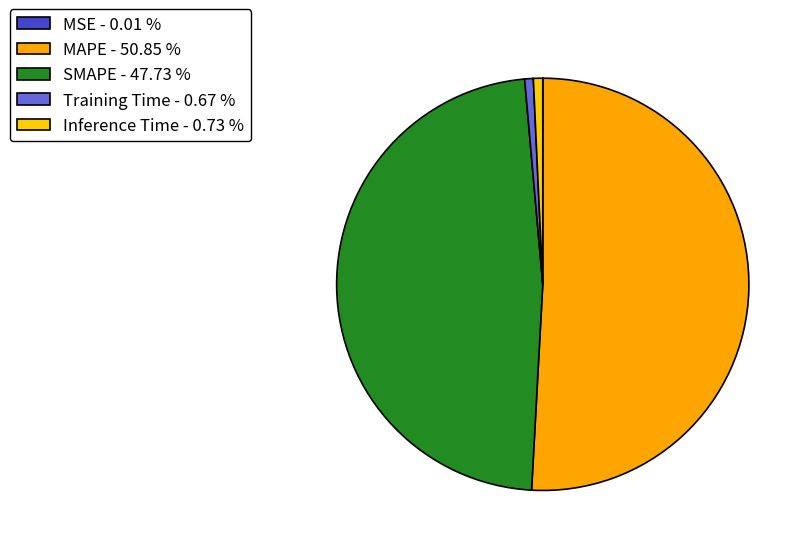

Does any single category account for the majority?

Yes